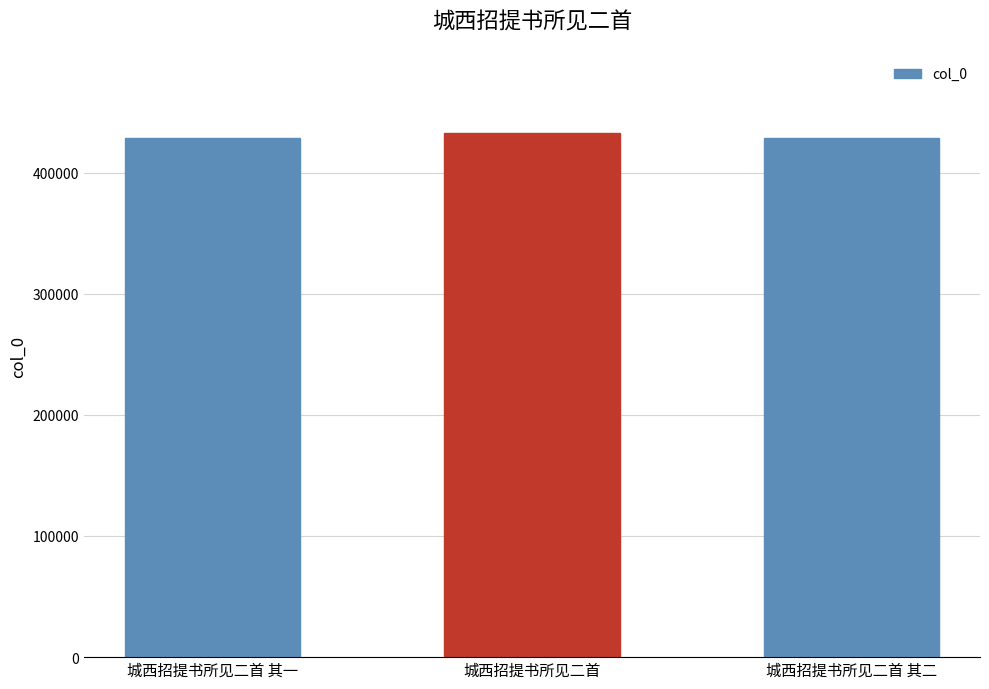

What is the ratio of the value at 城西招提书所见二首 to the value at 城西招提书所见二首 其一?

1.0